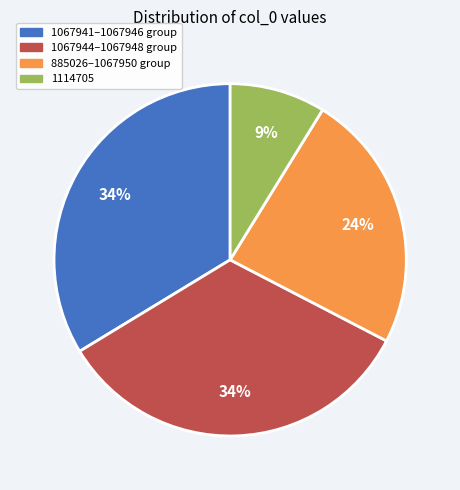

Is there any slice that represents more than half of the pie?

No